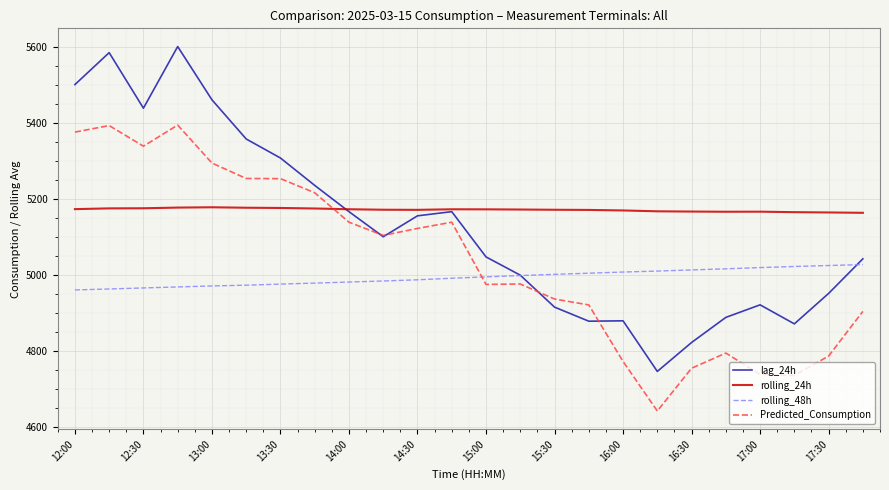

How many lines are shown in the chart?

4